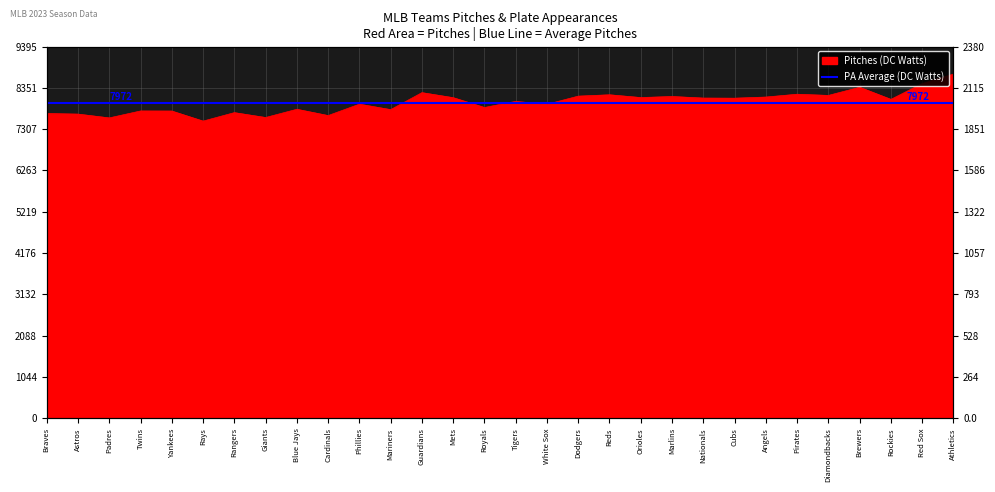

Read the value at Mariners, to the nearest 50.

7800